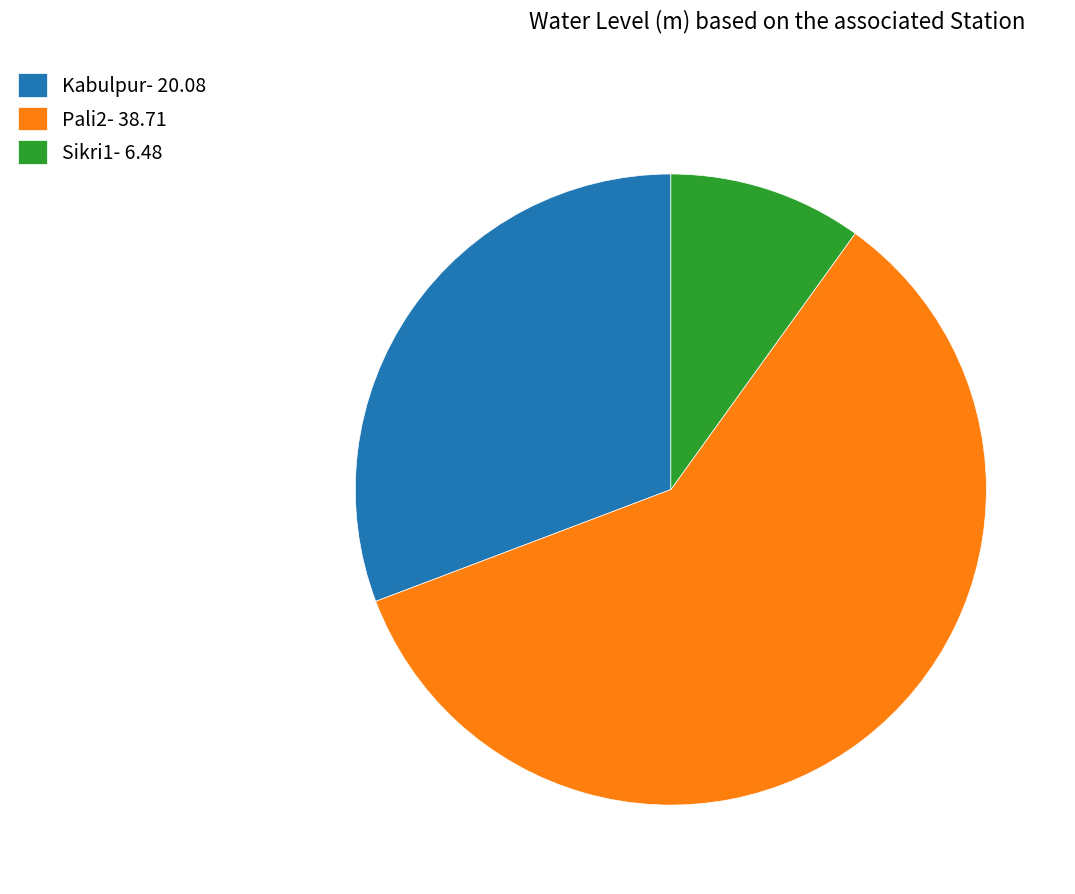

Do Pali2- 38.71 and Kabulpur- 20.08 together represent more than half of the pie?

Yes